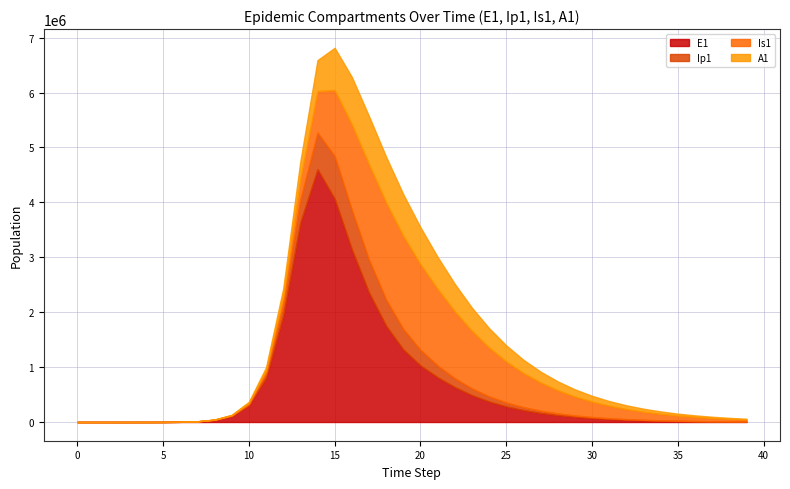

At which label does Is1 first exceed 183088?

13